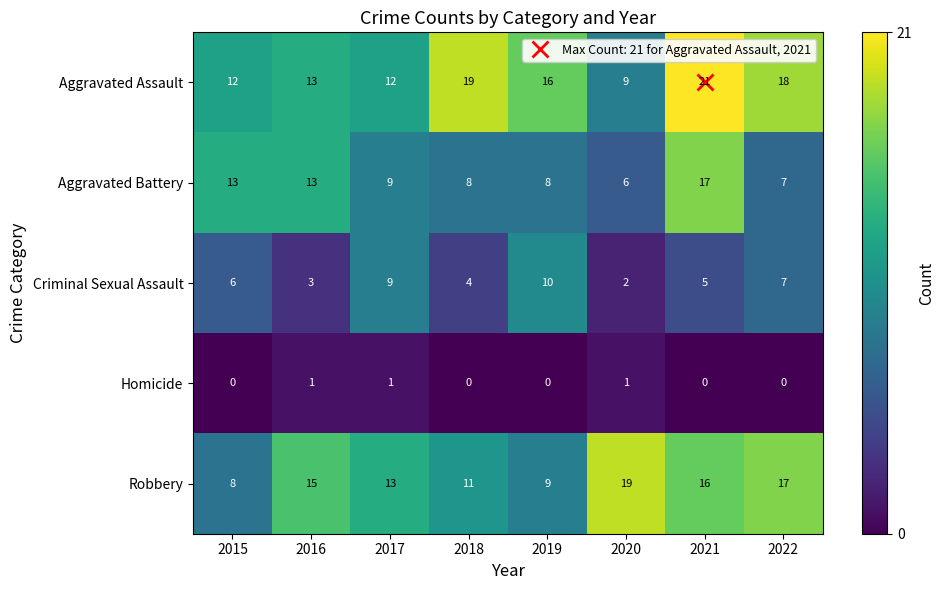

The Criminal Sexual Assault series shows 4 at 2018. True or false?

True